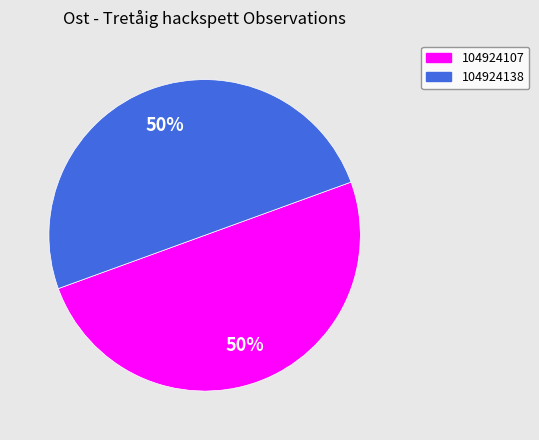

To the nearest percent, what percentage of the pie is 104924107?

50%